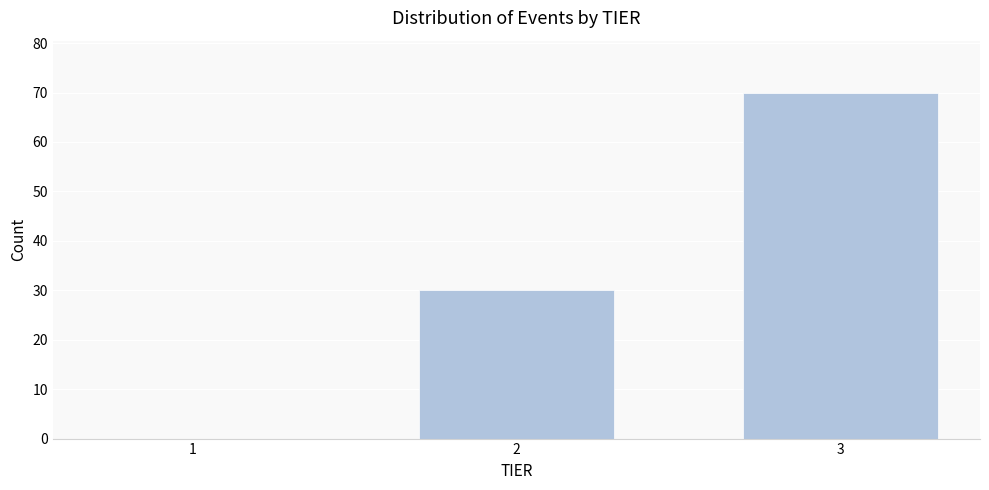

Reading left to right, extract all data points from this chart.

1=0	2=30	3=70